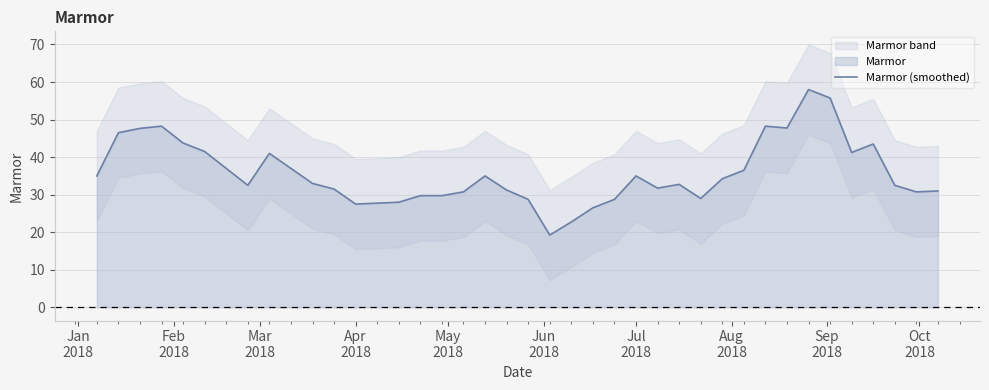

What is the maximum value shown in the chart?

58.0